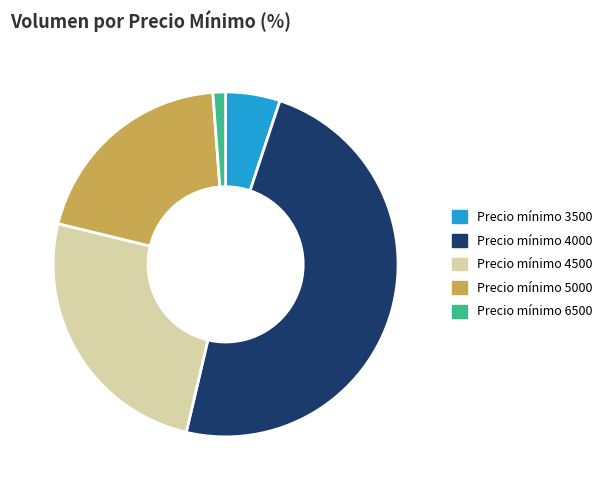

Rank the categories by value from lowest to highest.

Precio mínimo 6500, Precio mínimo 3500, Precio mínimo 5000, Precio mínimo 4500, Precio mínimo 4000